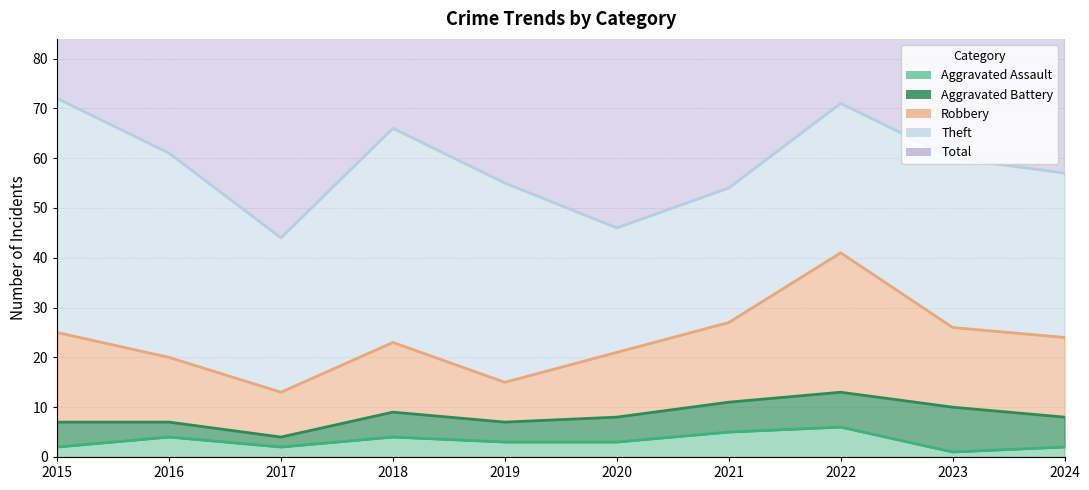

Which has a higher value, 2023 or 2020?

2020